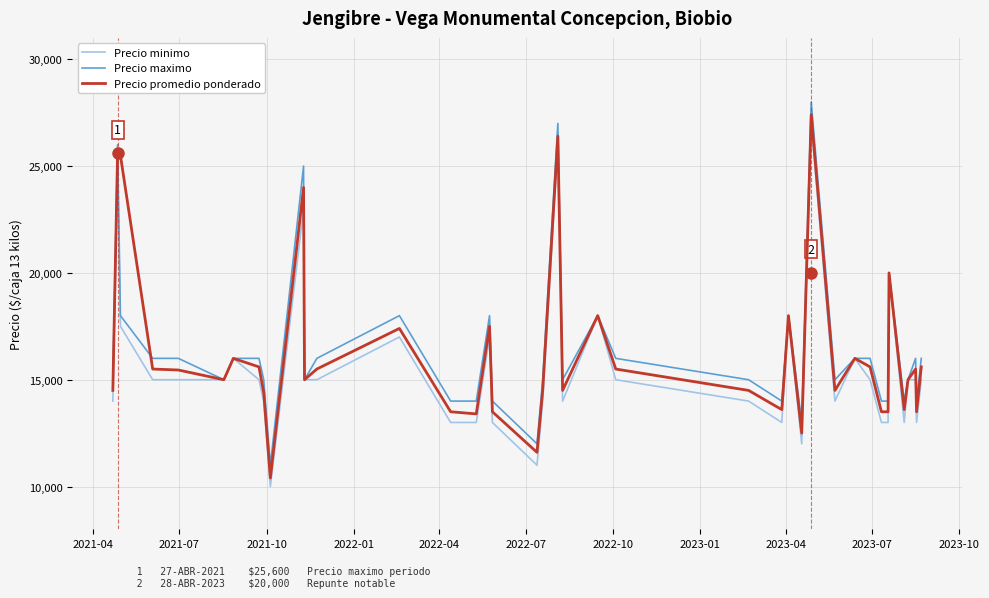

What is the greatest value displayed?

28000